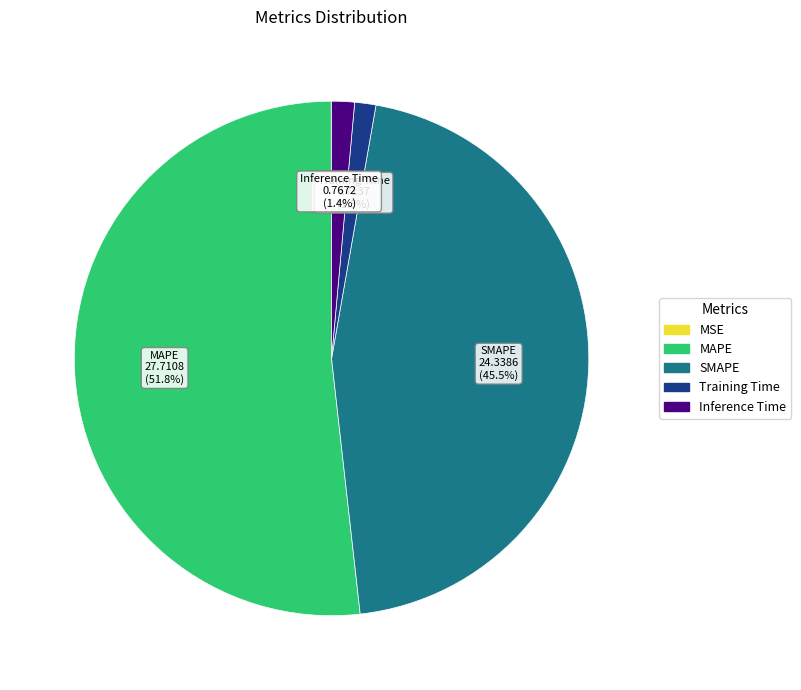

Which has a higher value, MAPE or Inference Time?

MAPE